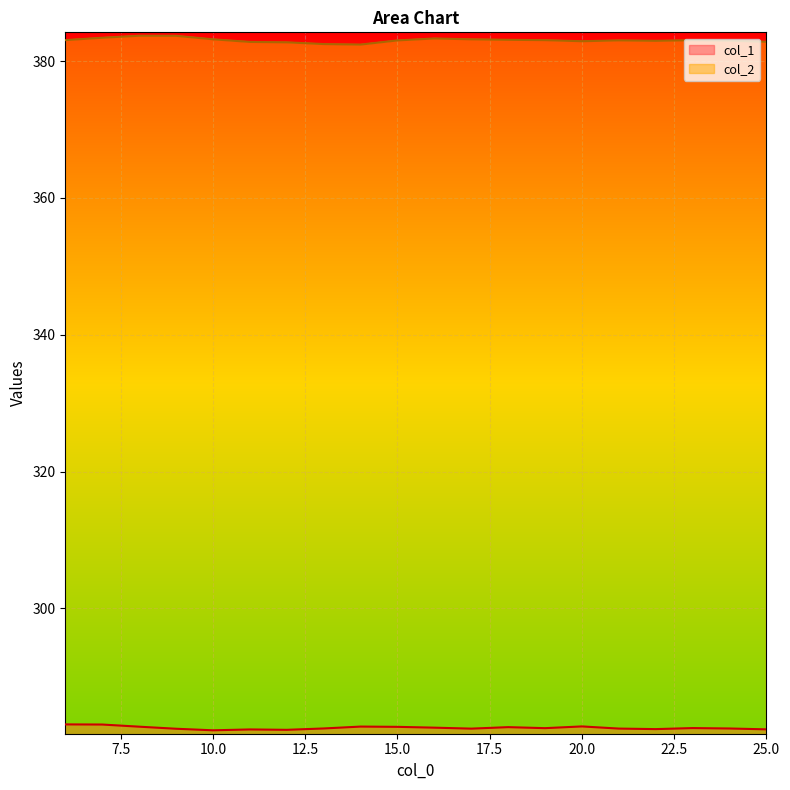

Reading right to left, what are all the values shown in this chart?

col_1: 25=282.3	24=282.4	23=282.5	22=282.3	21=282.4	20=282.7	19=282.5	18=282.6	17=282.4	16=282.6	15=282.7	14=282.7	13=282.4	12=282.2	11=282.3	10=282.2	9=282.4	8=282.7	7=283.0	6=283.0
col_2: 25=382.8	24=383.0	23=383.1	22=383.0	21=383.0	20=382.9	19=383.1	18=383.1	17=383.2	16=383.3	15=383.0	14=382.4	13=382.5	12=382.8	11=382.8	10=383.2	9=383.7	8=383.7	7=383.4	6=383.1